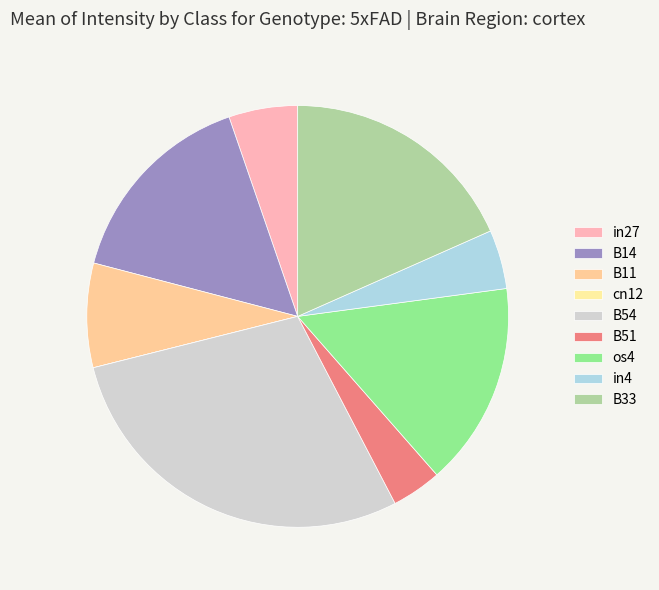

To the nearest percent, what portion does os4 represent?

16%